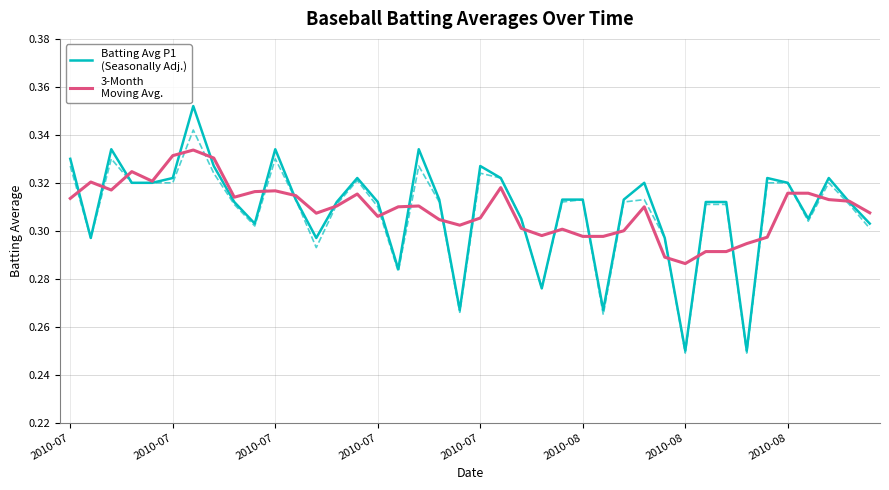

Does the chart display data point markers on the line(s)?

No